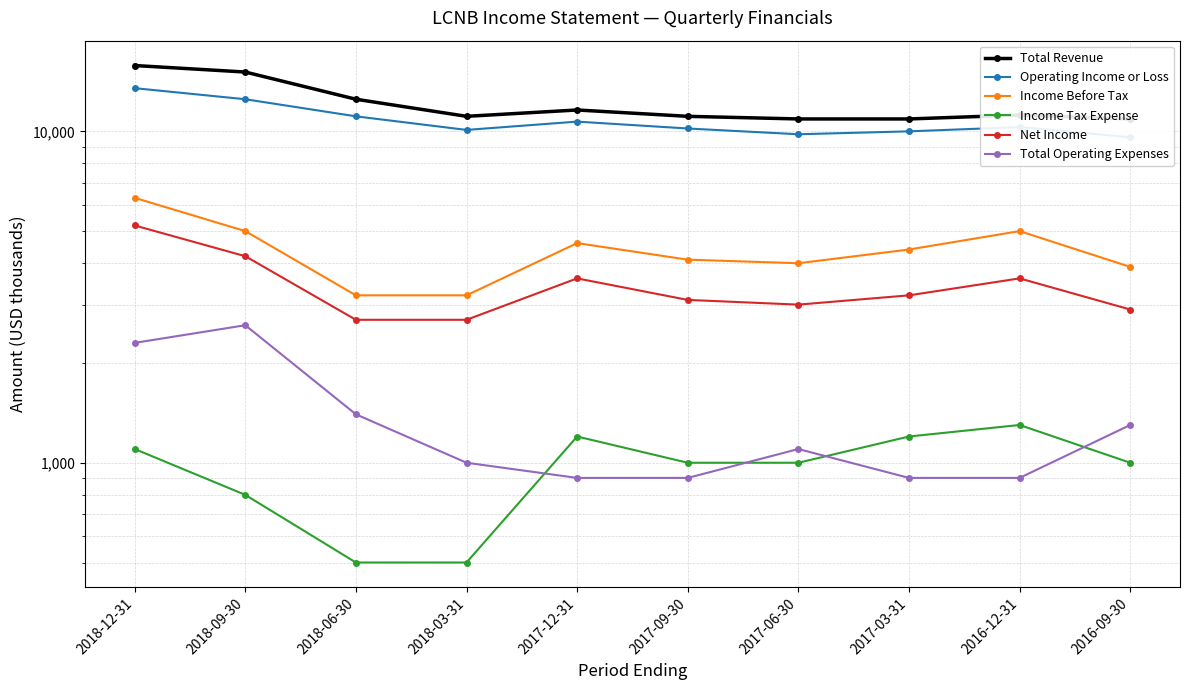

Reading left to right, transcribe all the data shown in this chart.

Total Revenue: 15800	15100	12500	11100	11600	11100	10900	10900	11200	10900
Operating Income or Loss: 13500	12500	11100	10100	10700	10200	9800	10000	10300	9600
Income Before Tax: 6300	5000	3200	3200	4600	4100	4000	4400	5000	3900
Income Tax Expense: 1100	800	500	500	1200	1000	1000	1200	1300	1000
Net Income: 5200	4200	2700	2700	3600	3100	3000	3200	3600	2900
Total Operating Expenses: 2300	2600	1400	1000	900	900	1100	900	900	1300